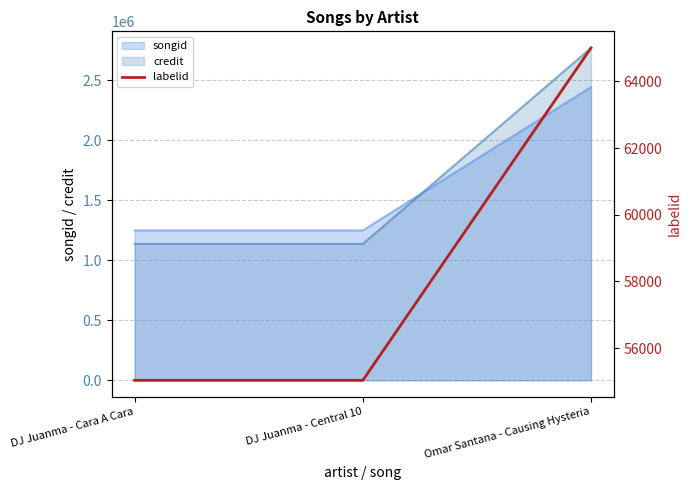

True or false: songid has a value of 680177 at DJ Juanma - Cara A Cara.

False